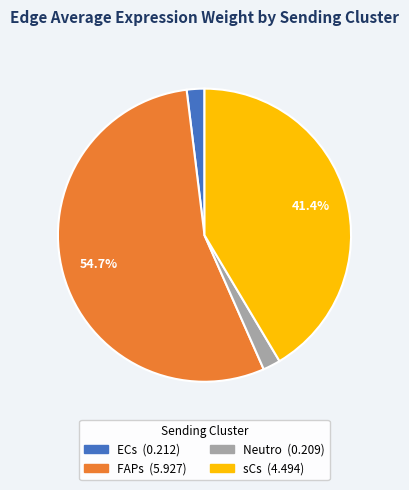

Does ECs account for over 50% of the chart?

No